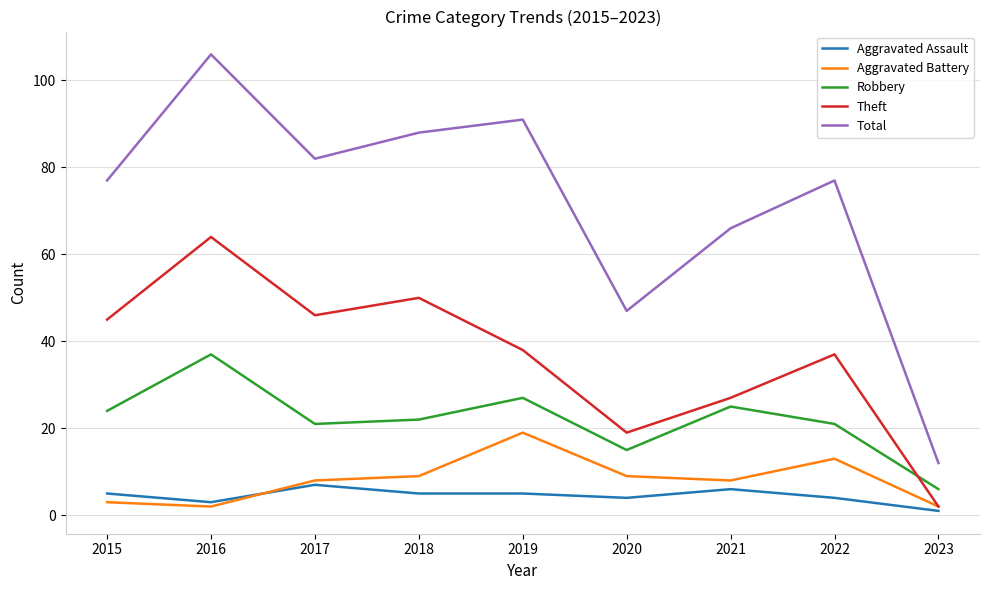

True or false: Robbery and Total cross at least once.

False